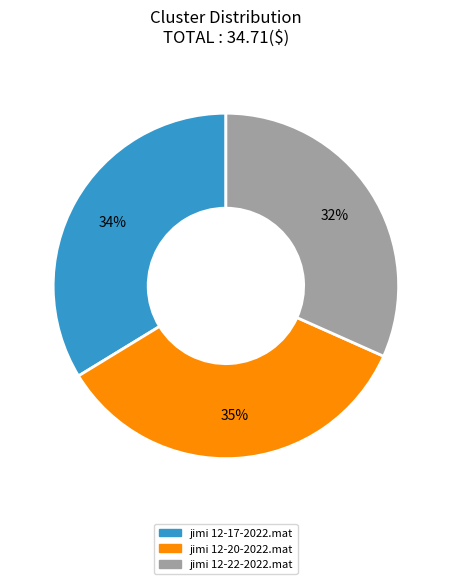

To the nearest percent, what is the difference between the largest and smallest slice percentages?

3%